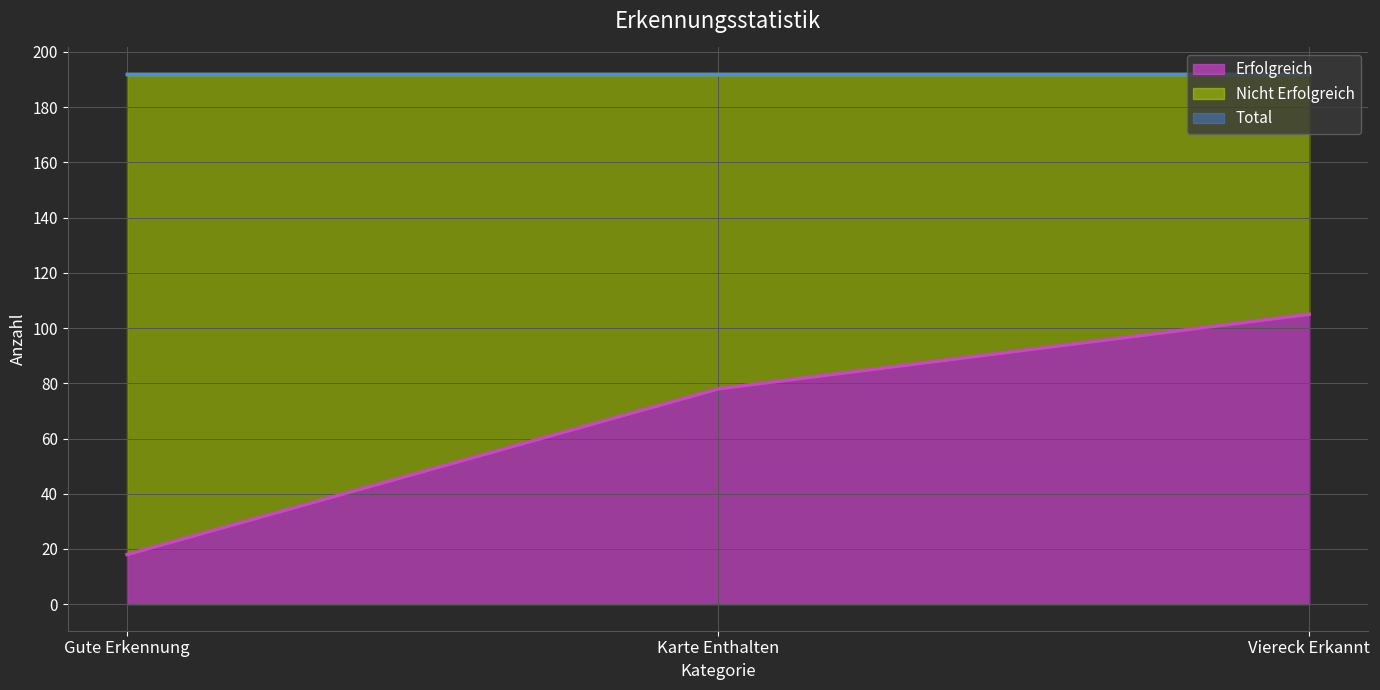

Is the value of Erfolgreich at Karte Enthalten greater than the value of Total at Karte Enthalten?

No